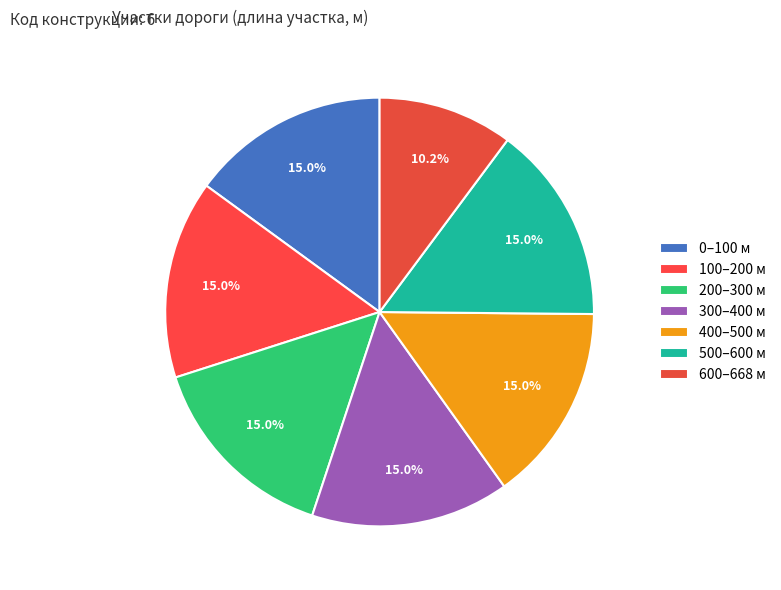

Count the number of slices in the pie.

7